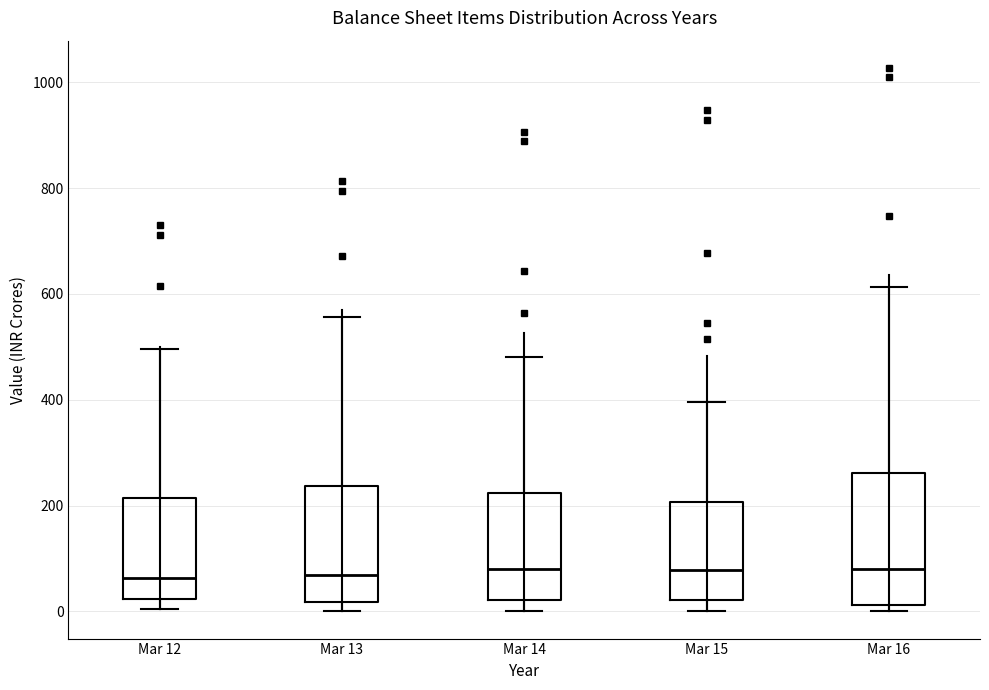

Reading left to right, read every box against the y-axis: the position of its median line, the range the box covers, and the ends of its whiskers. The values are not printed on the chart, so give them approximately, as read against the axis.

Mar 12: median 60, box 20 to 220, whiskers 0 to 500
Mar 13: median 60, box 20 to 240, whiskers 0 to 560
Mar 14: median 80, box 20 to 220, whiskers 0 to 480
Mar 15: median 80, box 20 to 200, whiskers 0 to 400
Mar 16: median 80, box 20 to 260, whiskers 0 to 620